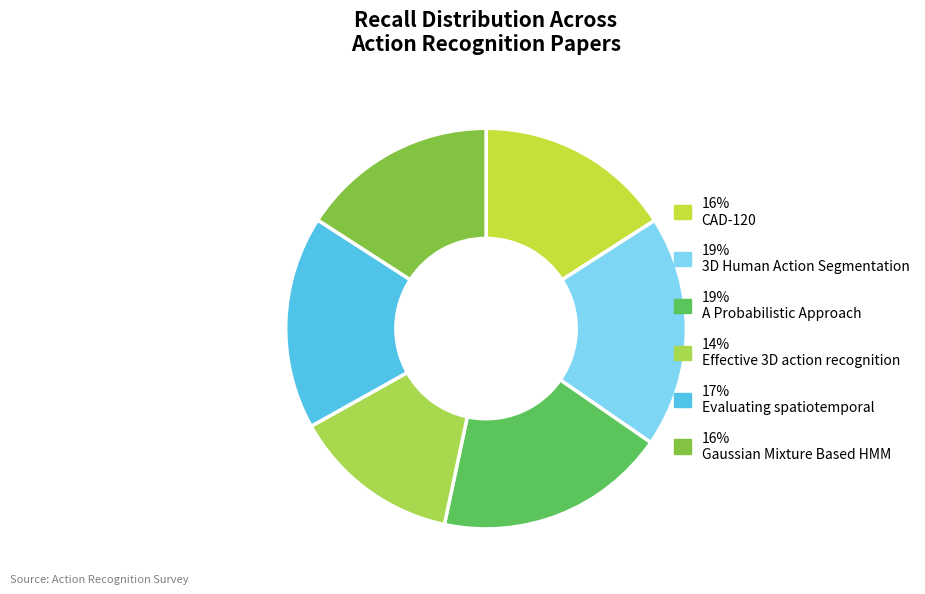

Which category has the biggest portion of the pie?

3D Human Action Segmentation